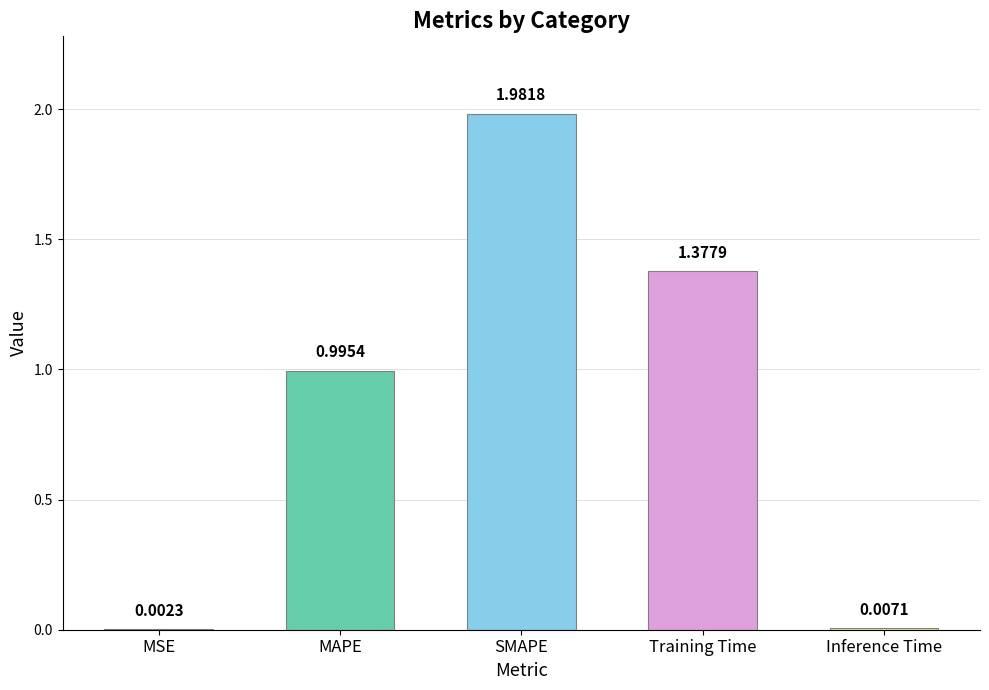

Is it true that the value at SMAPE is 0.8?

False